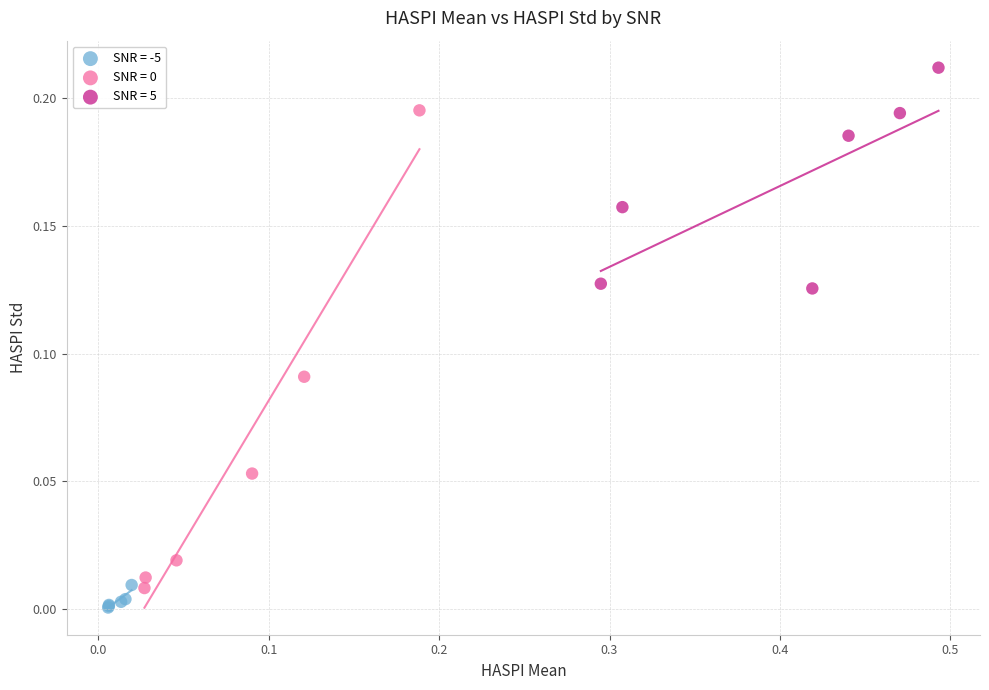

Which series contains the highest Y value?

SNR = 5